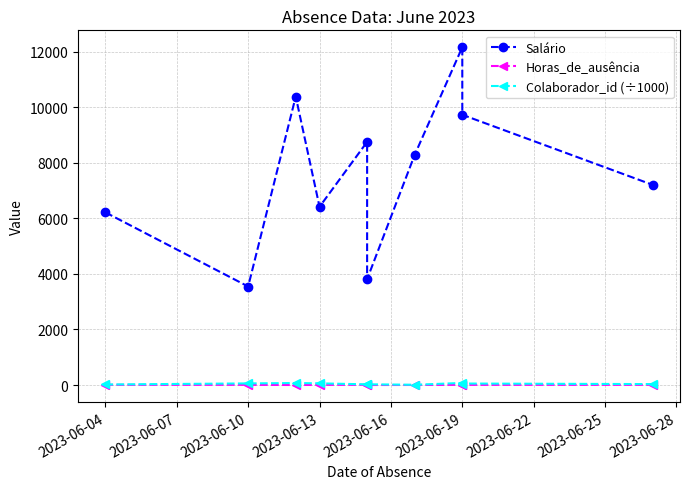

List the series in order of their peak value, highest first.

Salário, Colaborador_id (÷1000), Horas_de_ausência